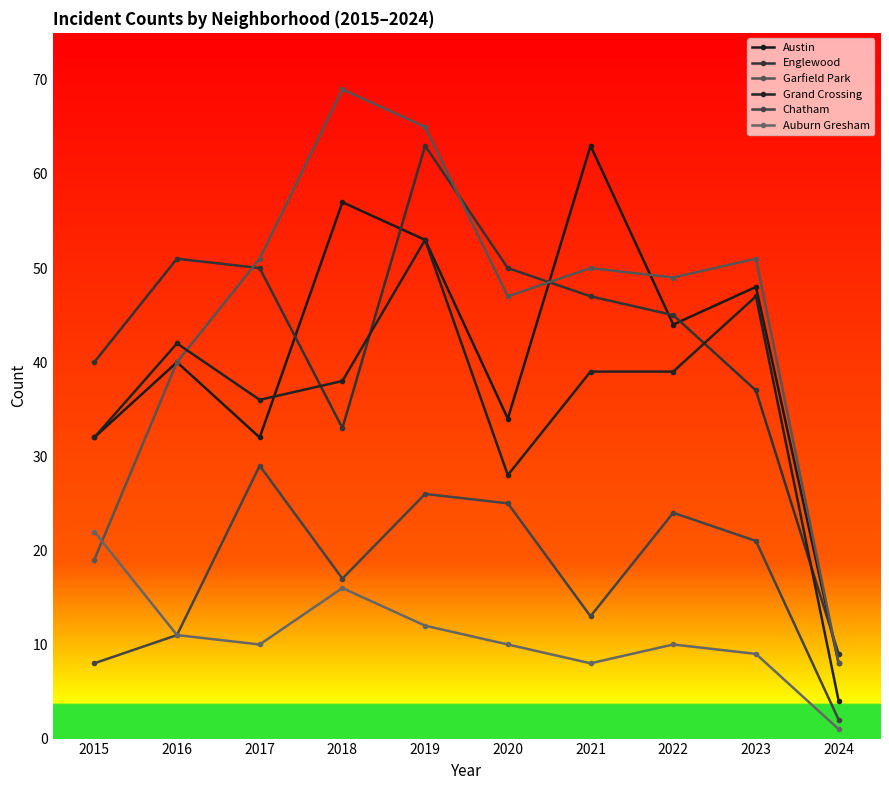

Does the chart have visible grid lines?

No